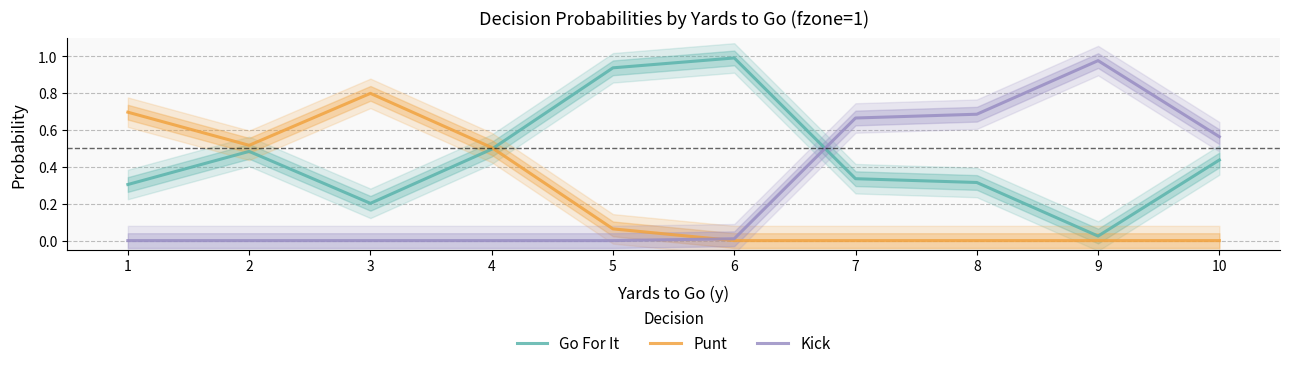

What is the total value across all series at 2?

1.0